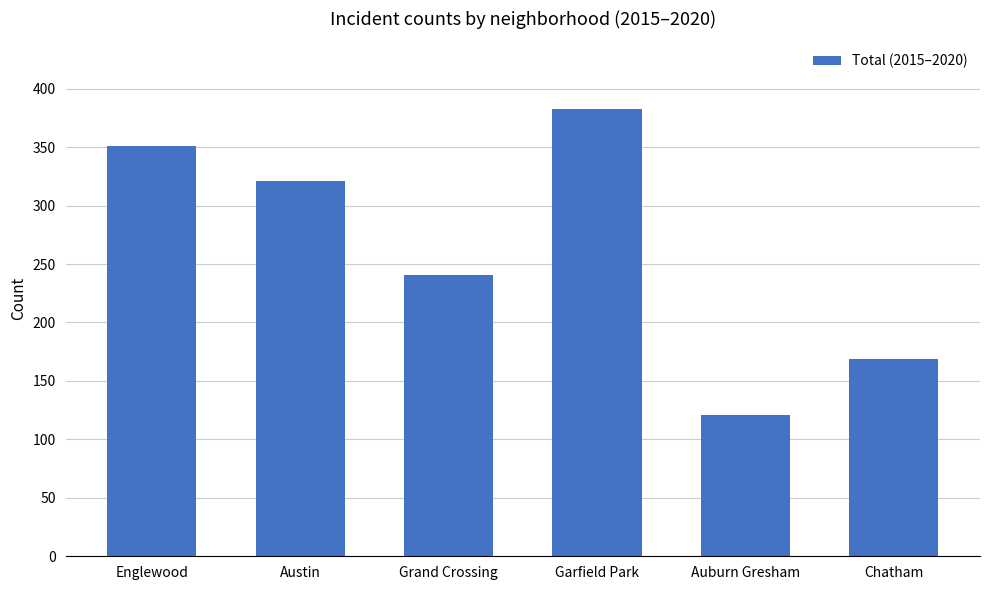

What is the difference between the maximum and minimum values?

262